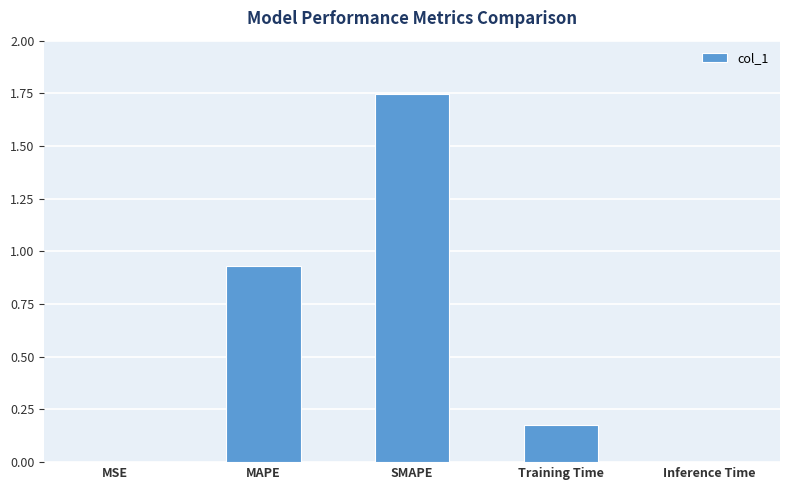

Which category has the highest value across all series?

SMAPE